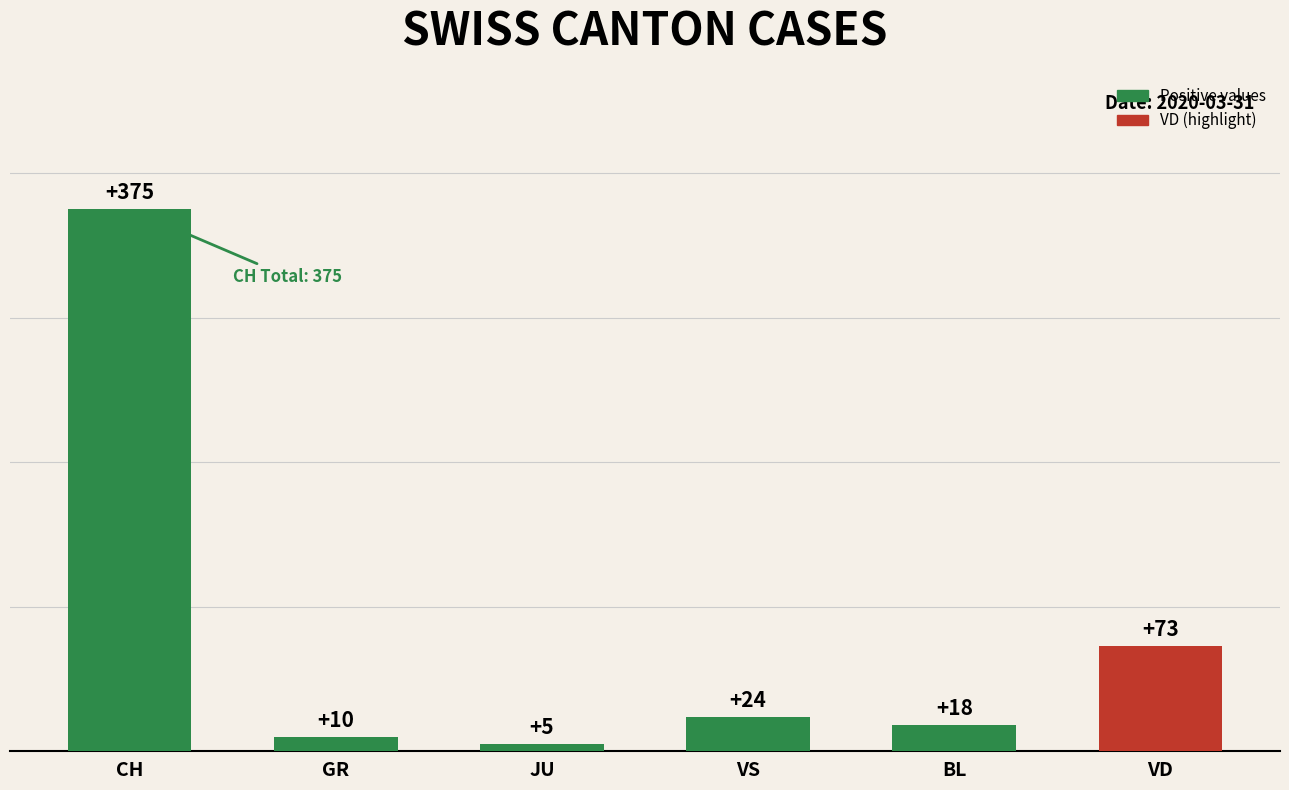

What is the change in value from CH to VD?

-302